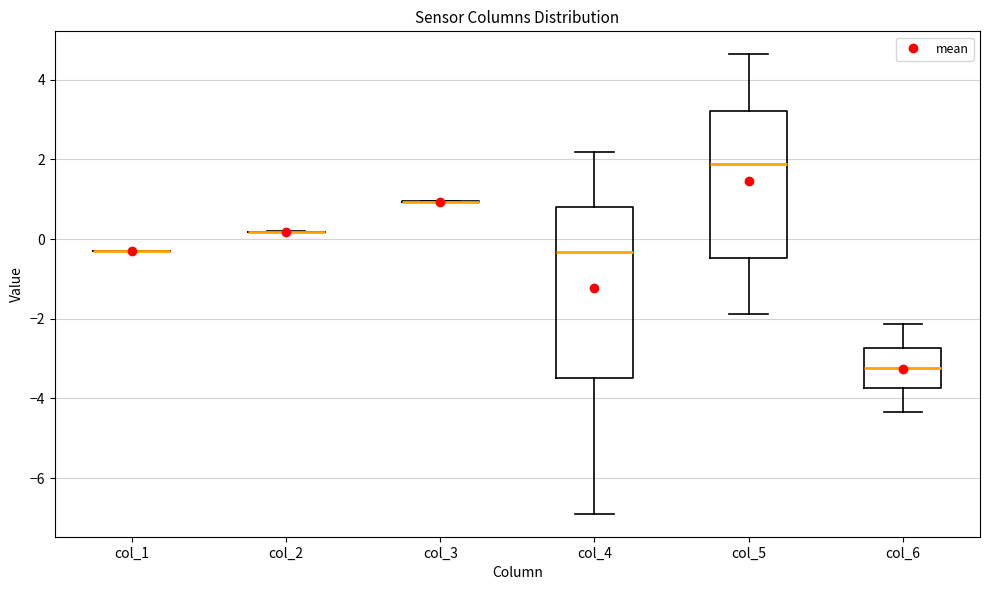

Reading left to right, read every box against the y-axis: the position of its median line, the range the box covers, and the ends of its whiskers. The values are not printed on the chart, so give them approximately, as read against the axis.

col_1: box collapsed to a line at -0.4, whiskers -0.4 to -0.2
col_2: box collapsed to a line at 0.2, whiskers 0.2 to 0.2
col_3: box collapsed to a line at 1.0, whiskers 1.0 to 1.0
col_4: median -0.4, box -3.4 to 0.8, whiskers -6.8 to 2.2
col_5: median 1.8, box -0.4 to 3.2, whiskers -1.8 to 4.6
col_6: median -3.2, box -3.8 to -2.8, whiskers -4.4 to -2.2